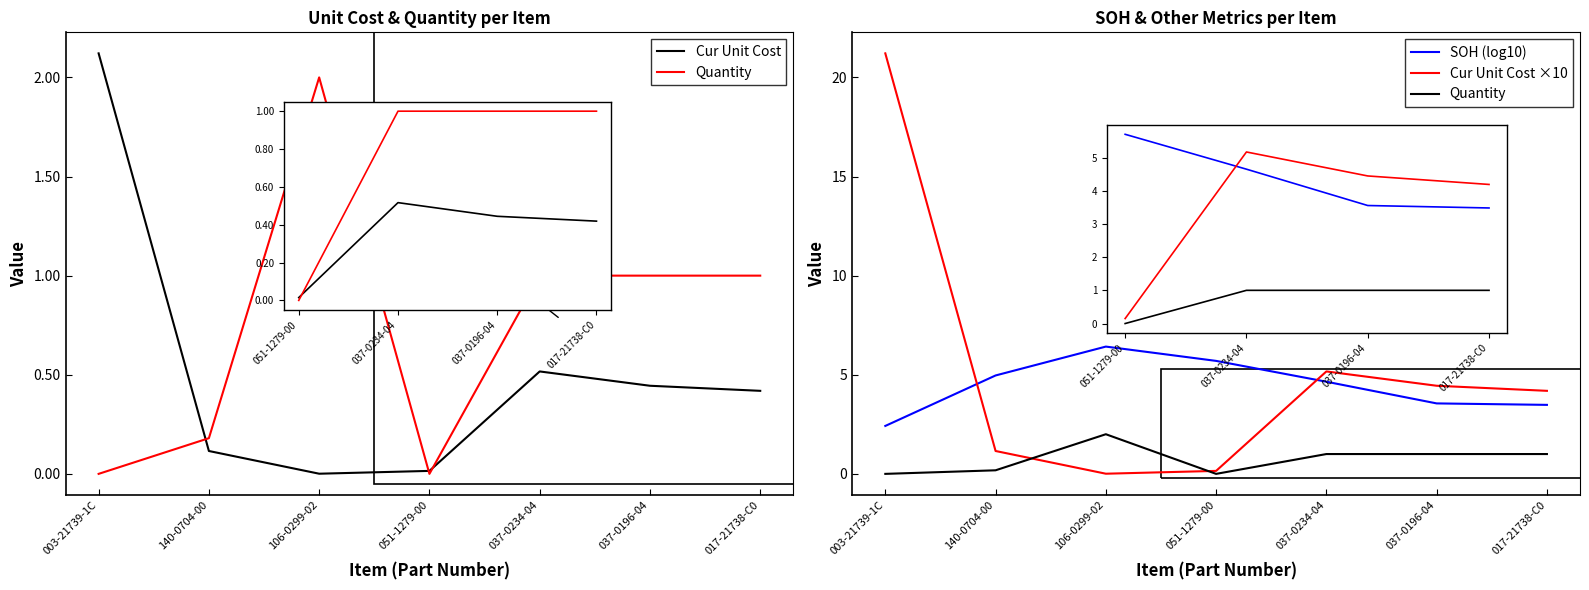

True or false: Cur Unit Cost has a value of 0.2 at 037-0196-04.

False